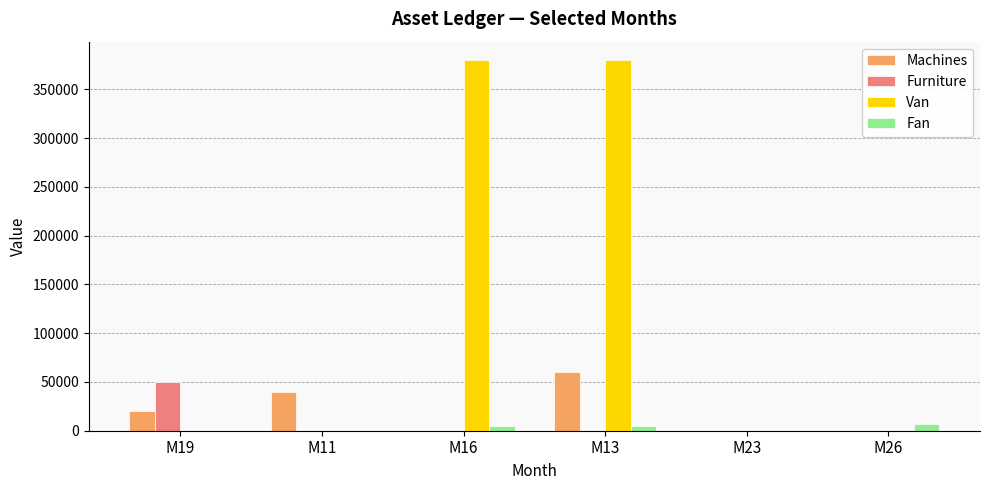

What is the average value of the Furniture series?

8333